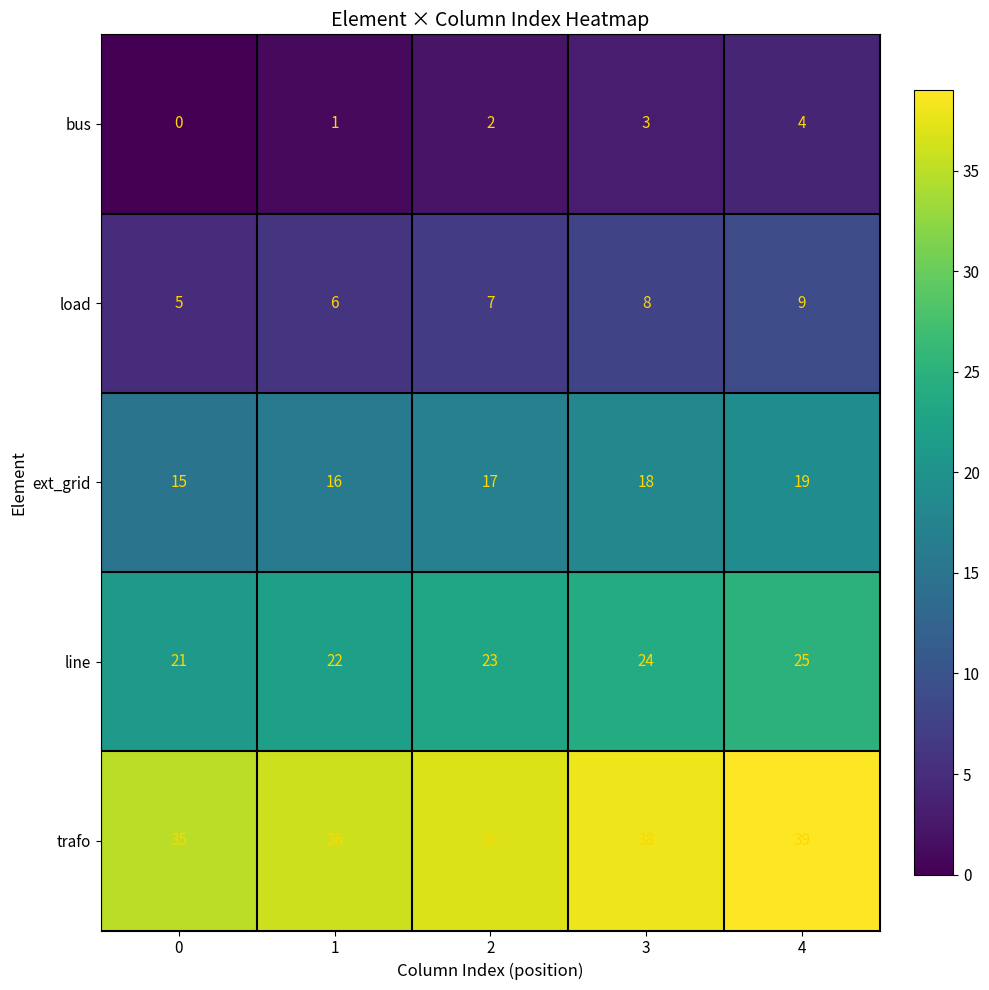

How many ext_grid values are between 16 and 18?

3